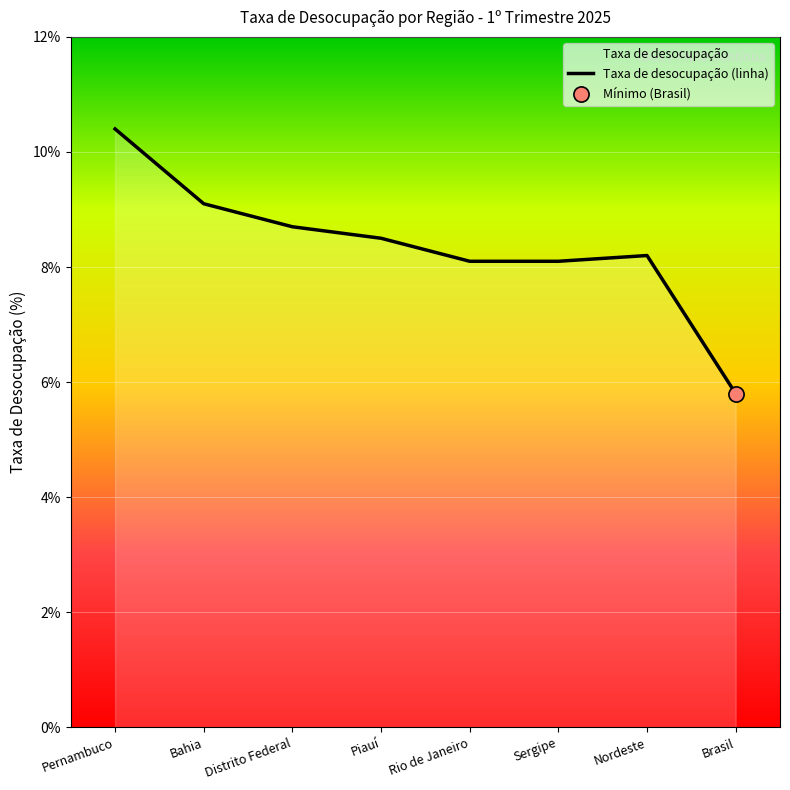

What is the change in value from Rio de Janeiro to Nordeste?

+0.1